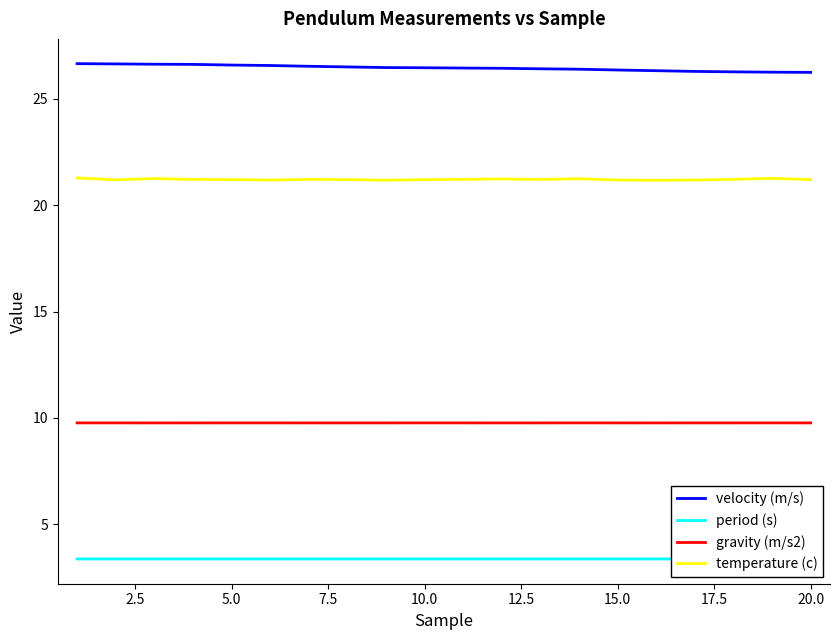

Which series has the largest total across all categories?

velocity (m/s)